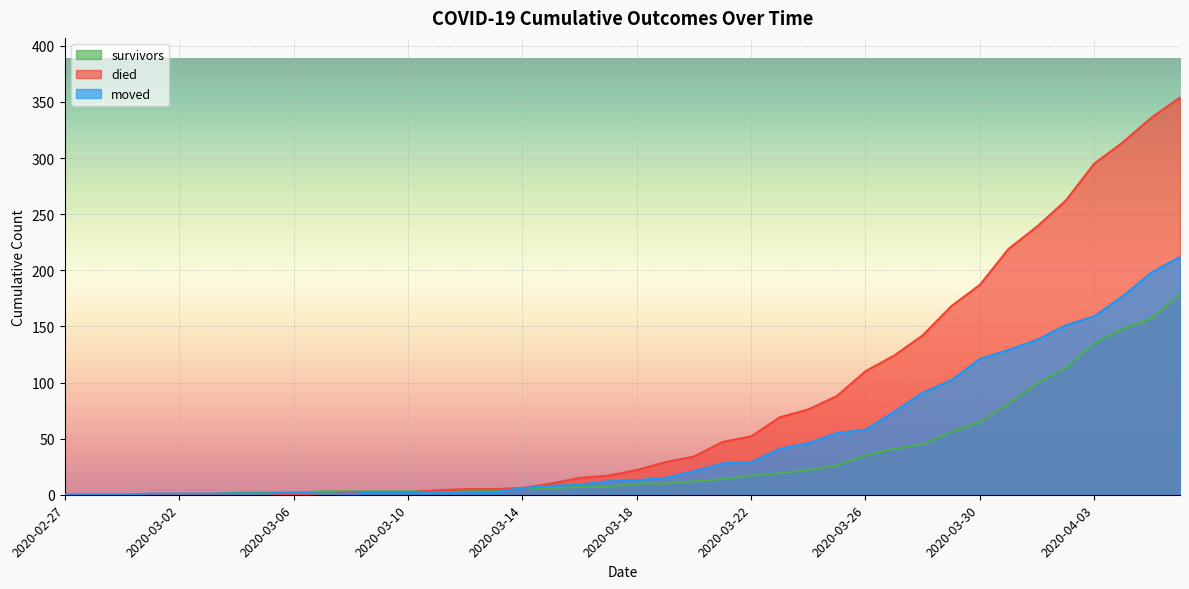

What is the label of the 25th point from the right?

2020-03-13